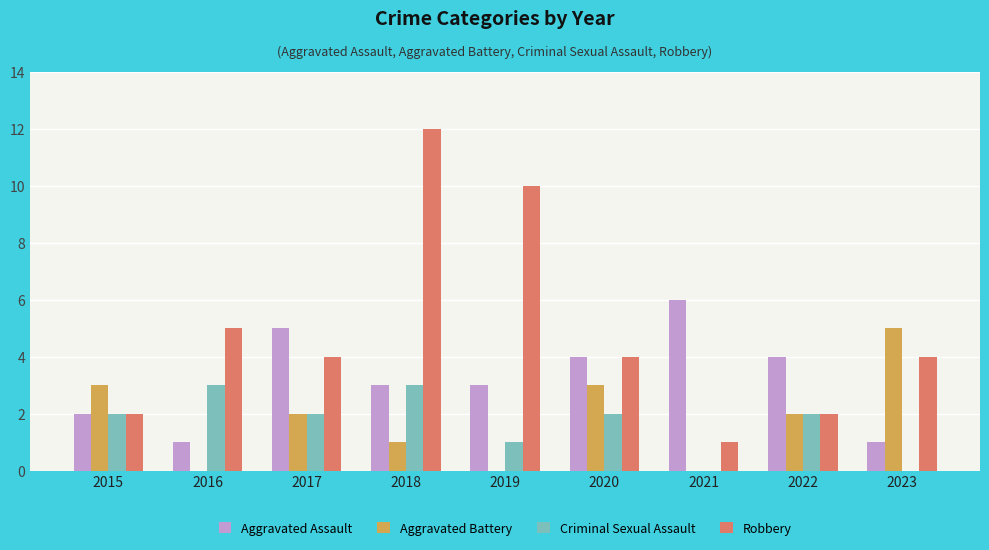

True or false: Robbery has a value of 7 at 2023.

False